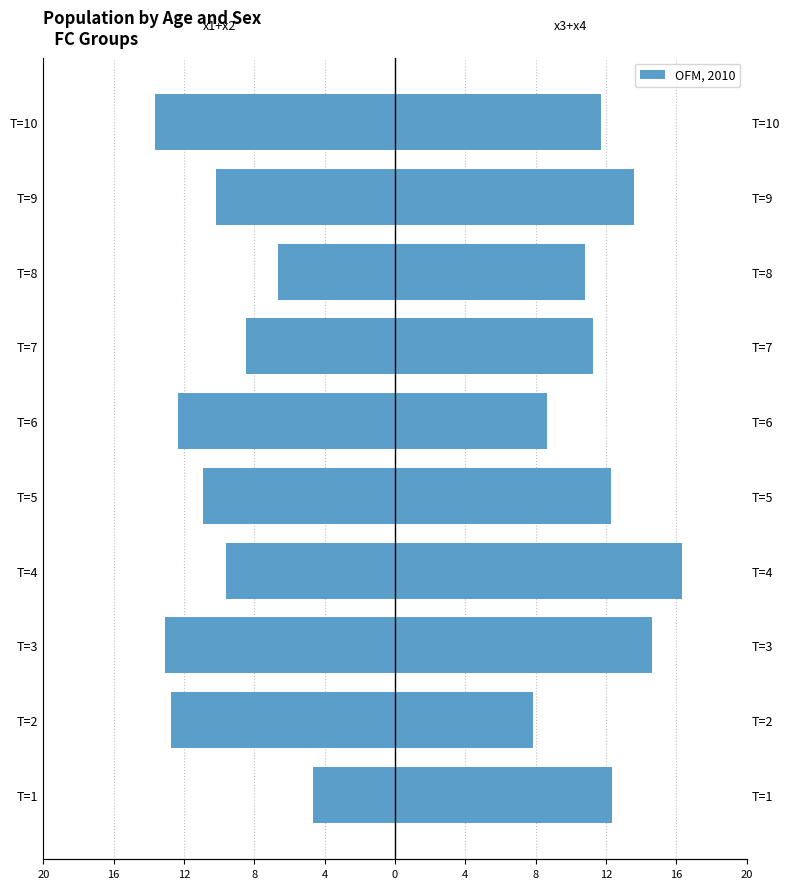

What is the difference between the maximum and second lowest values in the x3+x4 (Right) series?

7.7